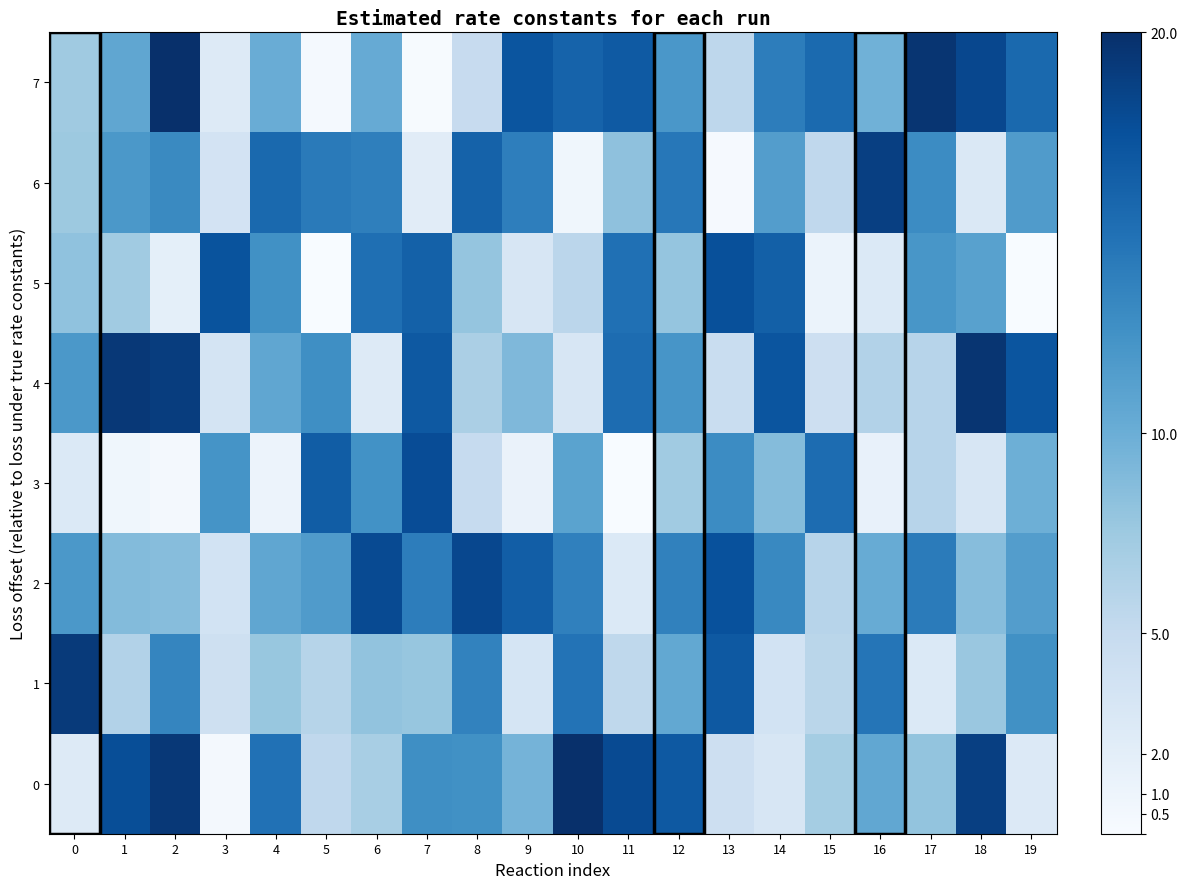

What is the spread (max minus min) of values at 12?

9.6